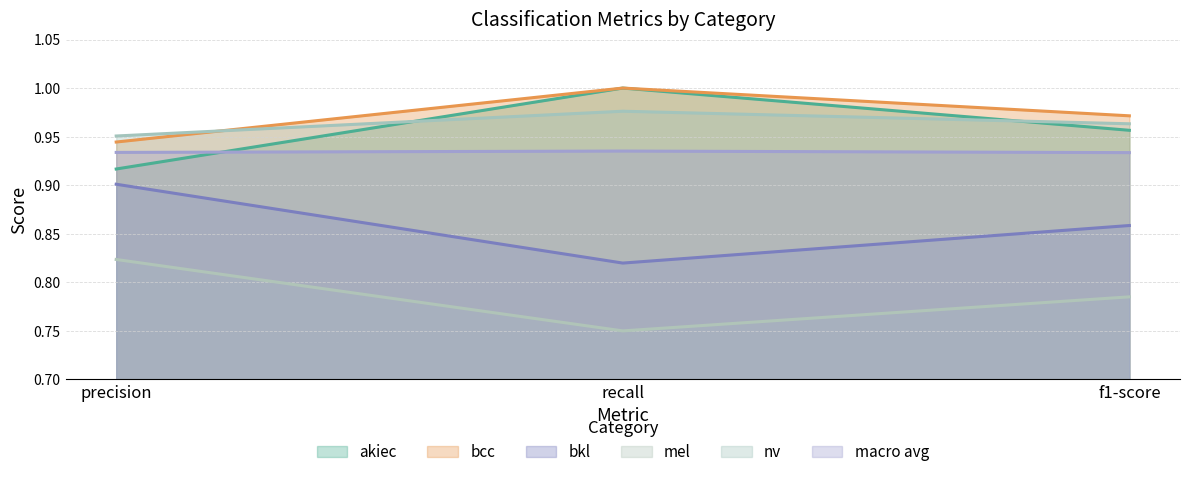

How many mel values are between 0 and 1?

3